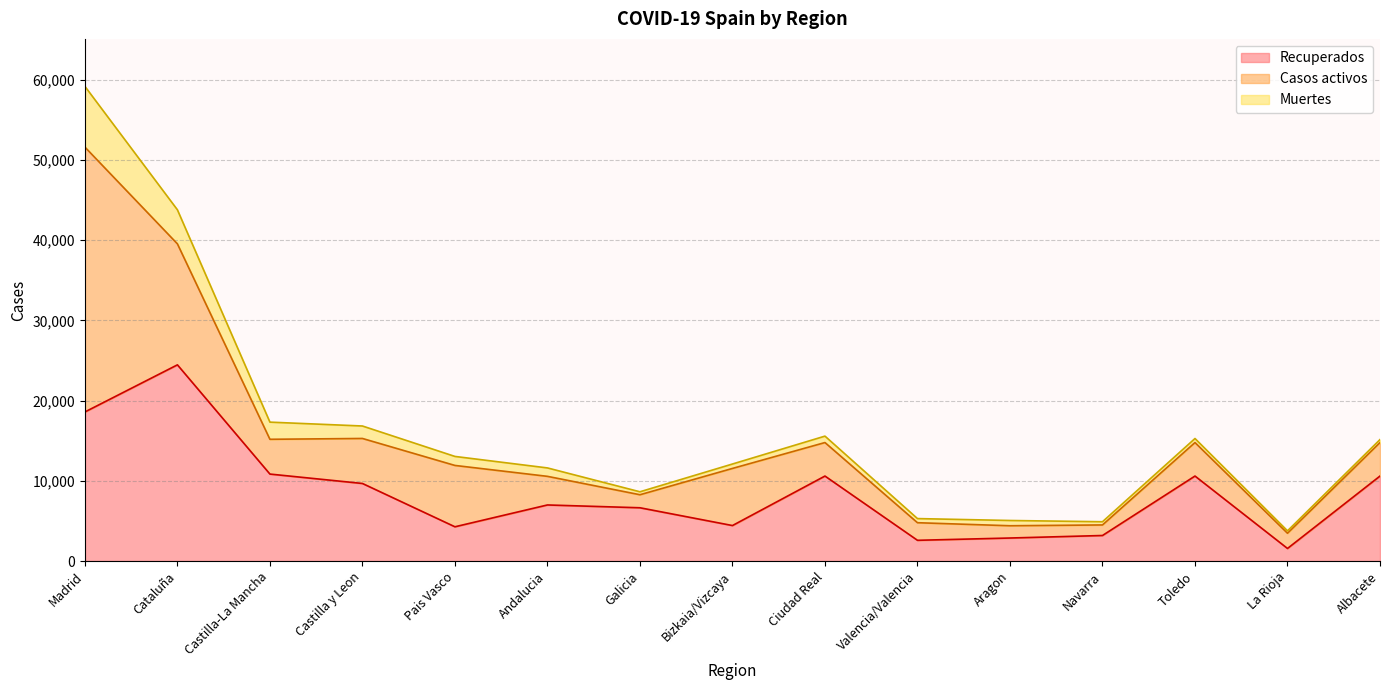

Between La Rioja and Madrid, which is larger?

Madrid